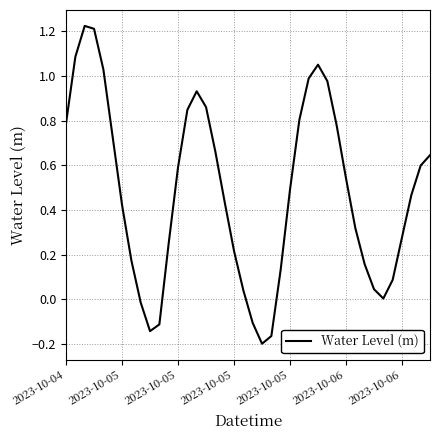

What is the difference between the maximum and minimum values?

1.4